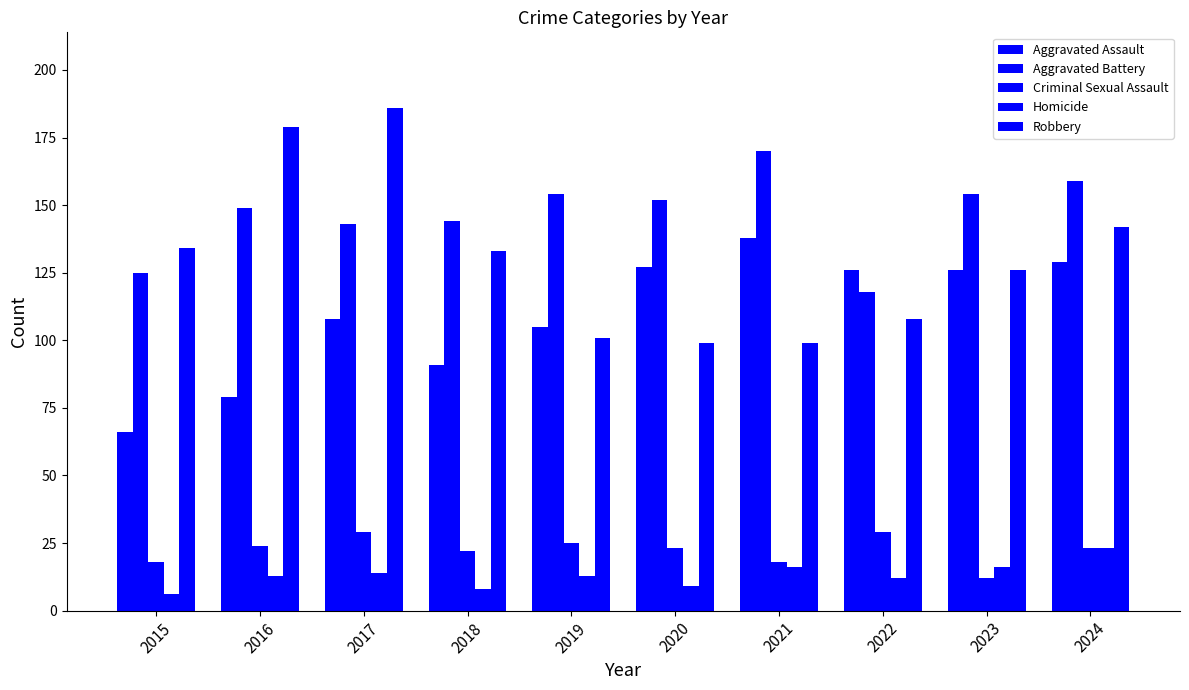

Does the chart contain any negative values?

No